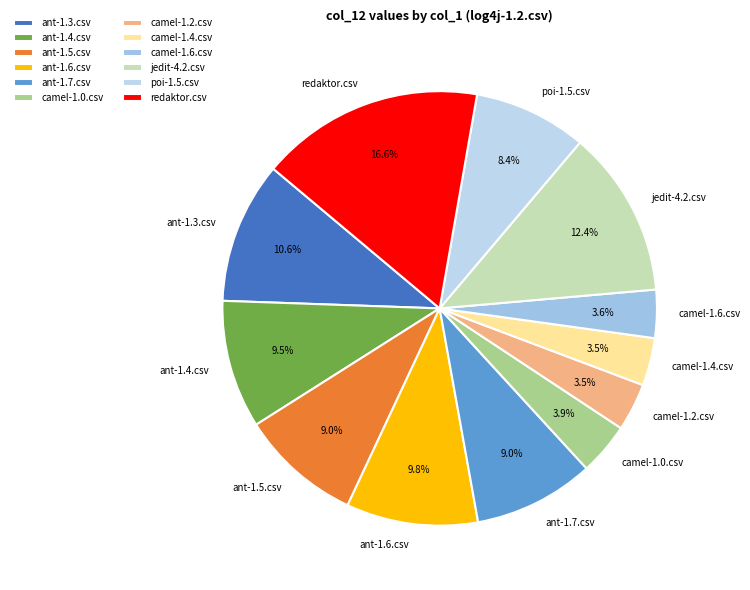

To the nearest percent, what percentage of the pie is ant-1.7.csv?

9%